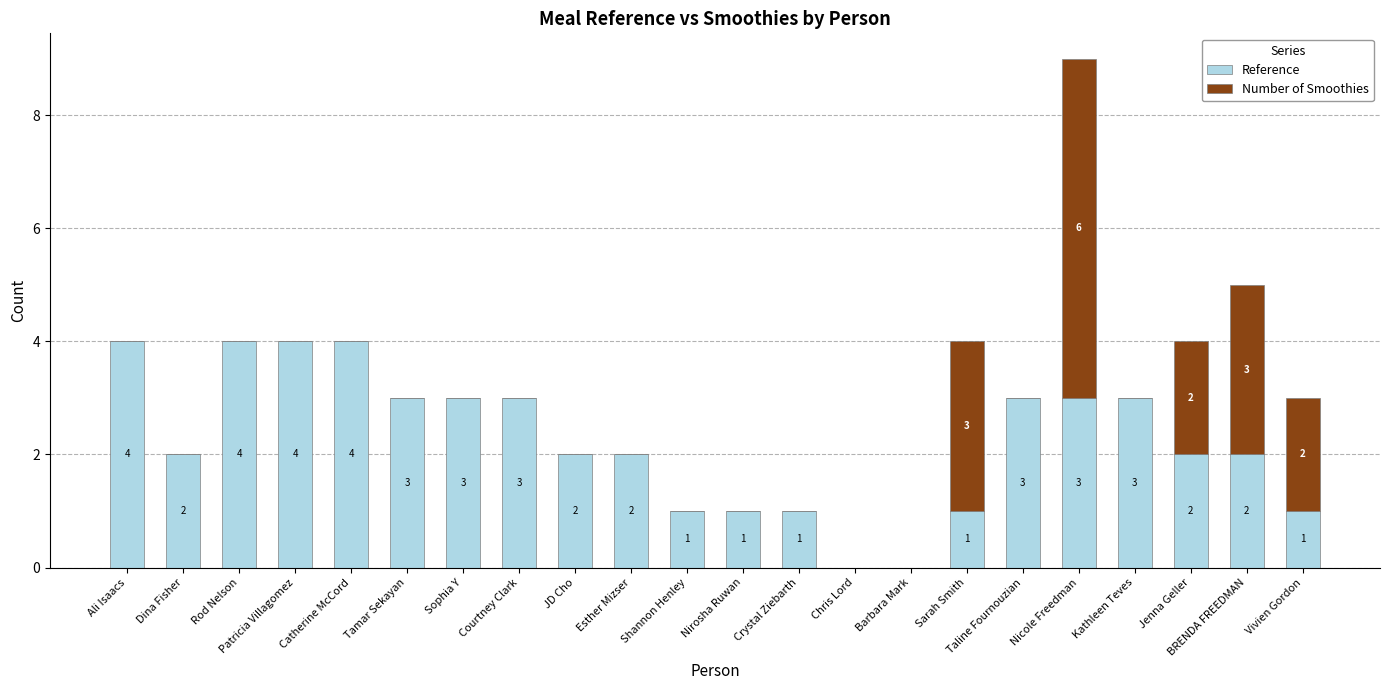

What is the highest value of the Reference series?

4